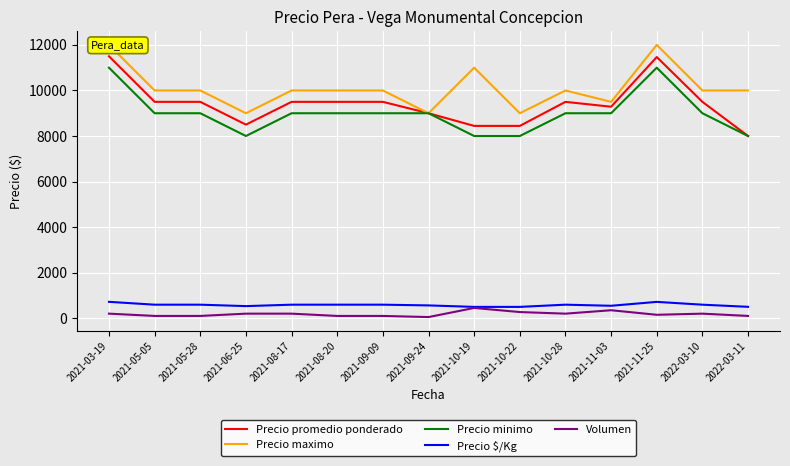

Where is the first local minimum for Precio promedio ponderado?

2021-06-25